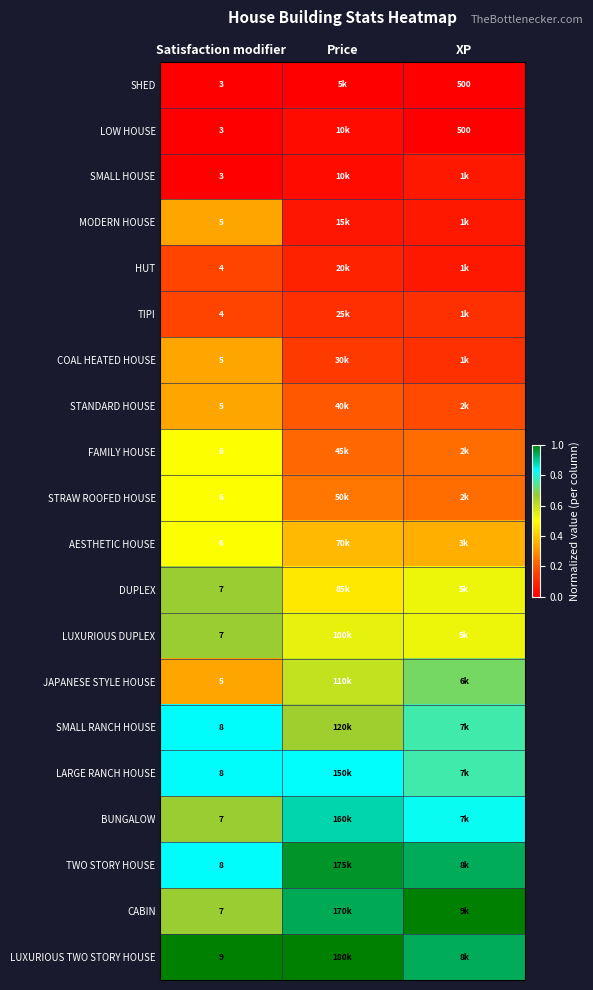

Where is SMALL HOUSE nearest to the value 0?

Satisfaction modifier